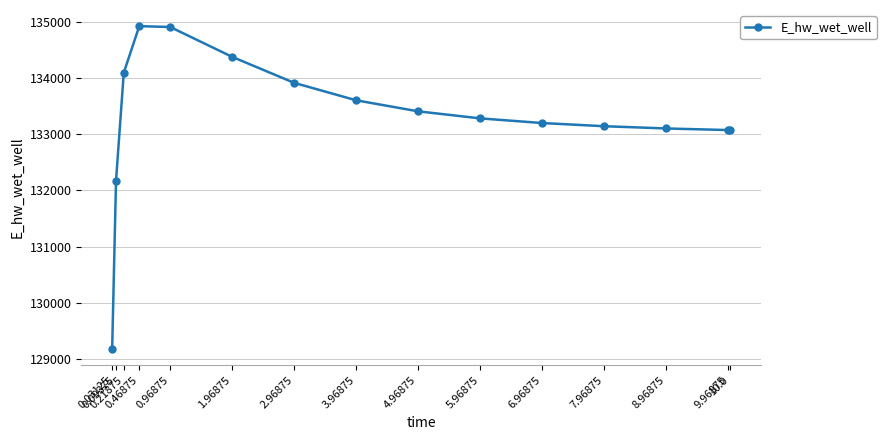

What is the average value?

133293.2